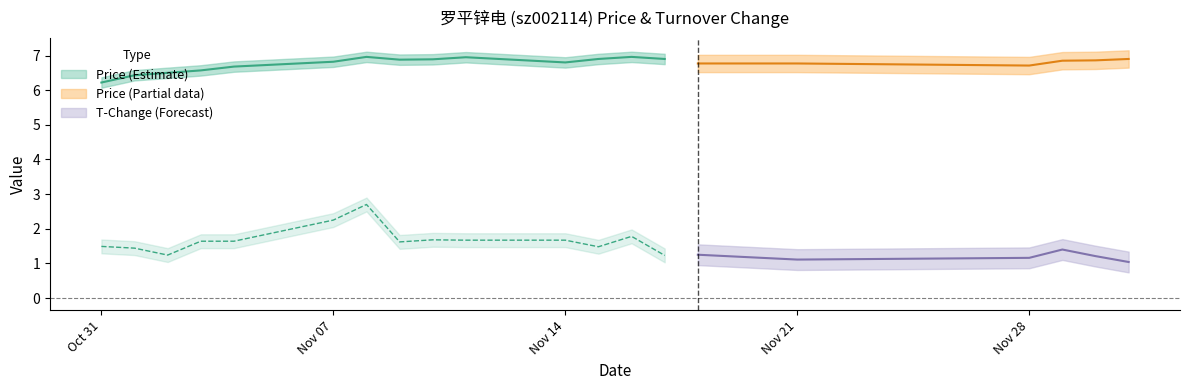

At how many categories does at least one series exceed 5?

20